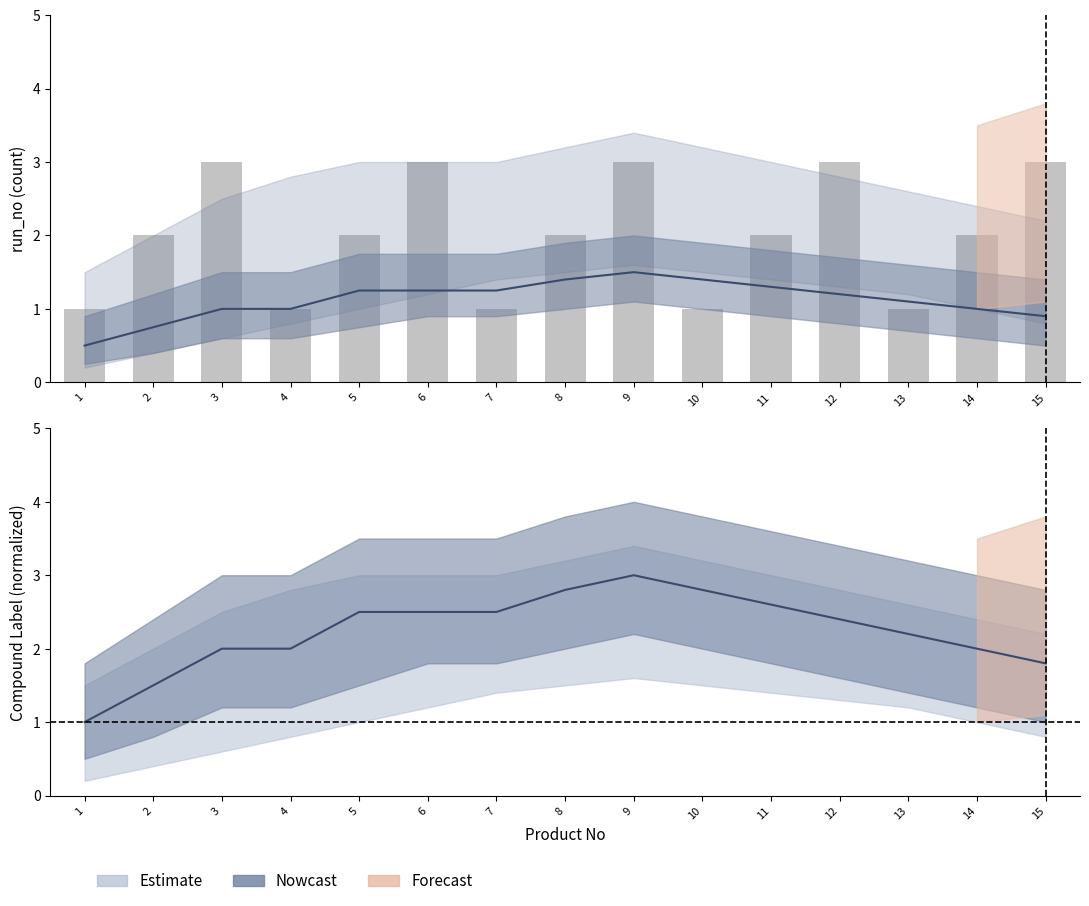

What is the value of the 14th bar from the left?

2